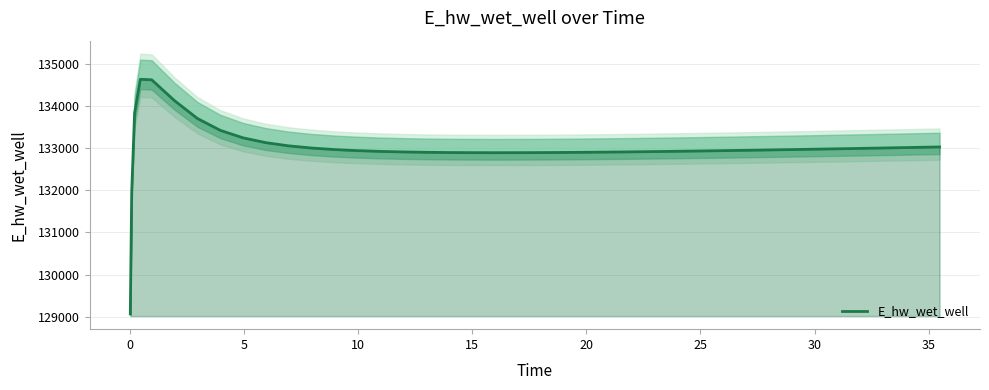

How many categories are shown in the chart?

40